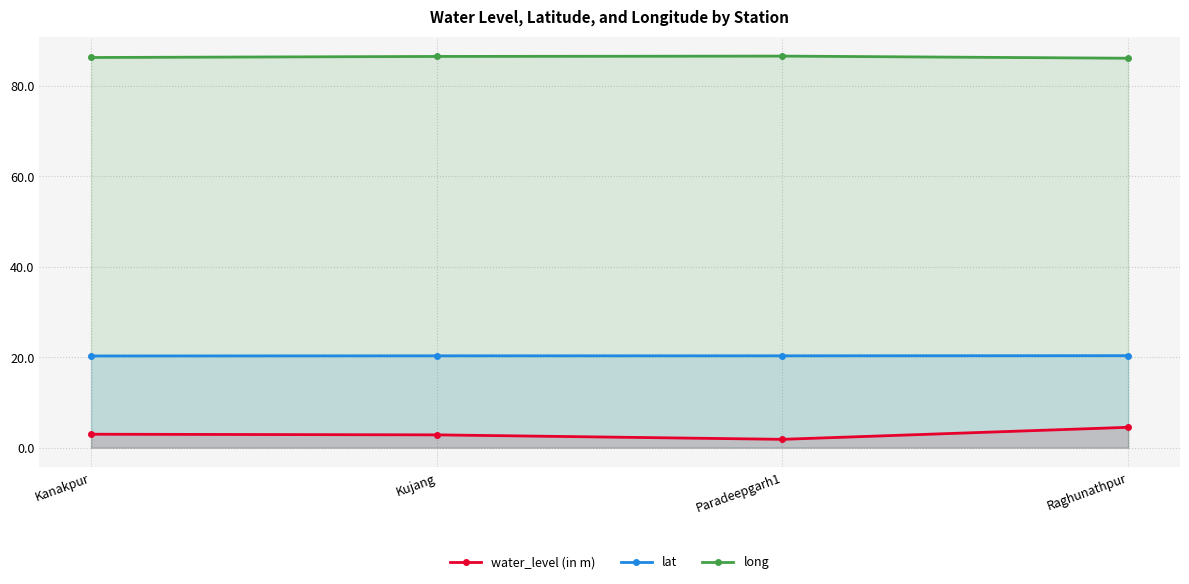

Rank the categories by lat value from highest to lowest.

Raghunathpur, Paradeepgarh1, Kujang, Kanakpur